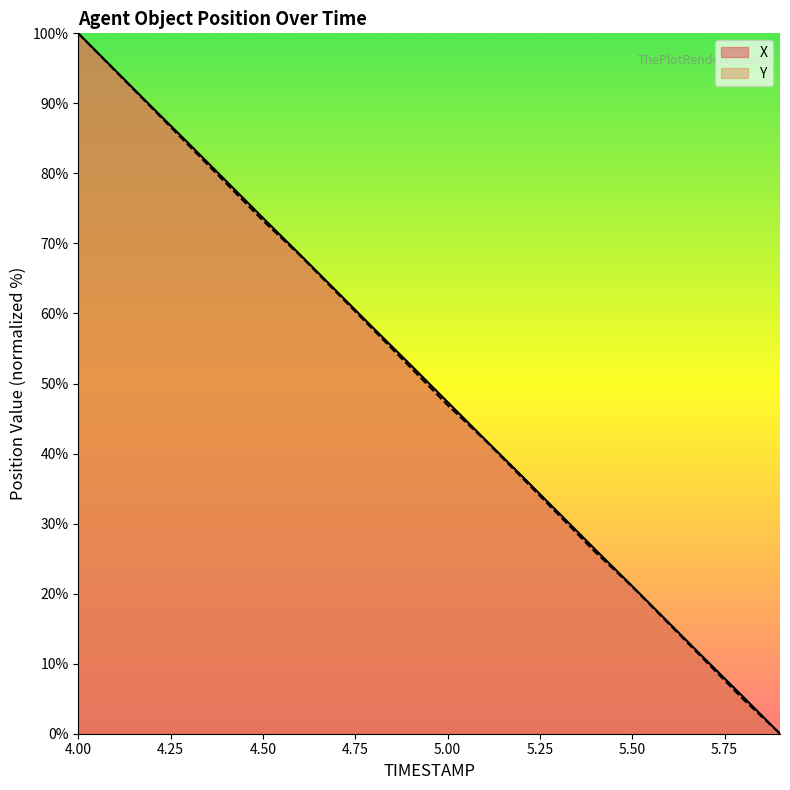

True or false: X and Y intersect in this chart.

False